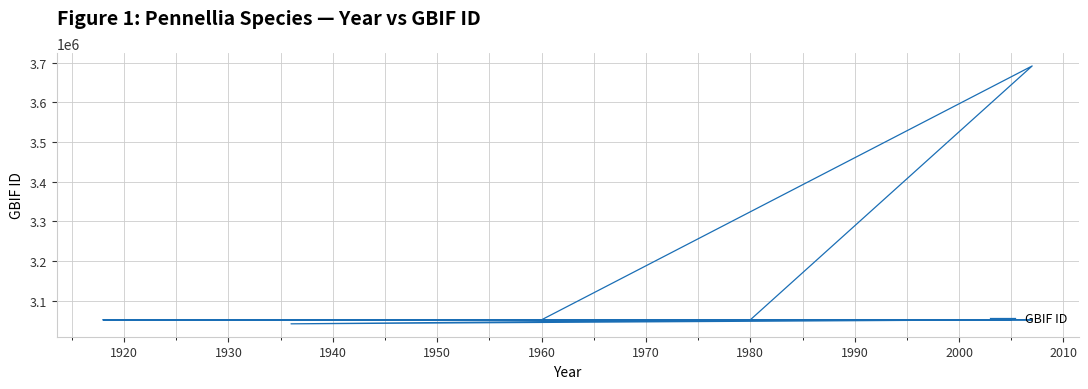

Where is the first local minimum?

1940